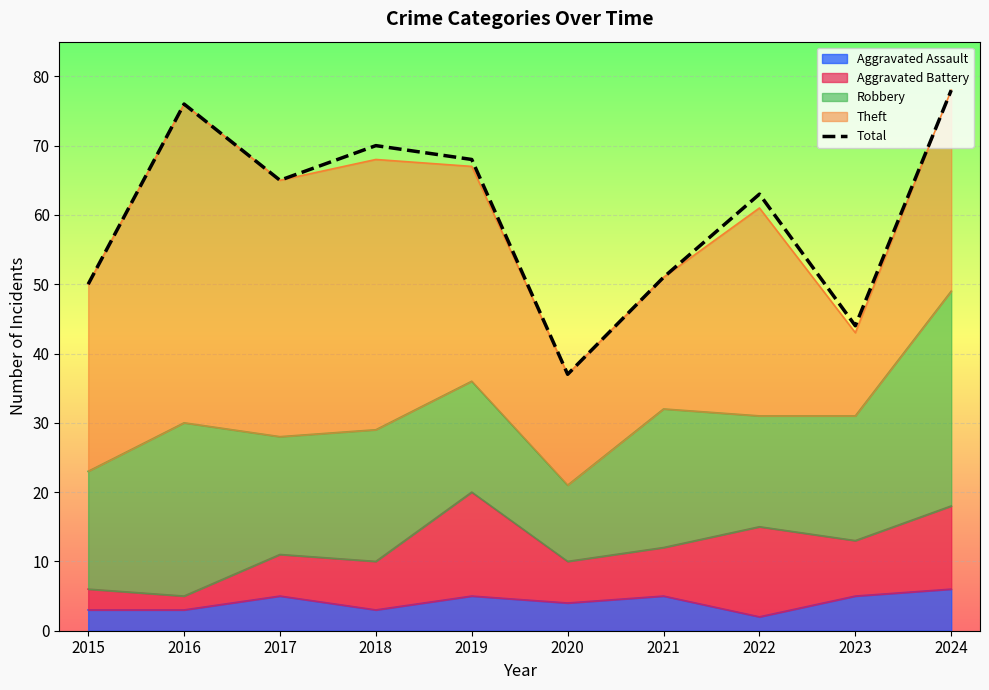

How many data points are less than 65?

5